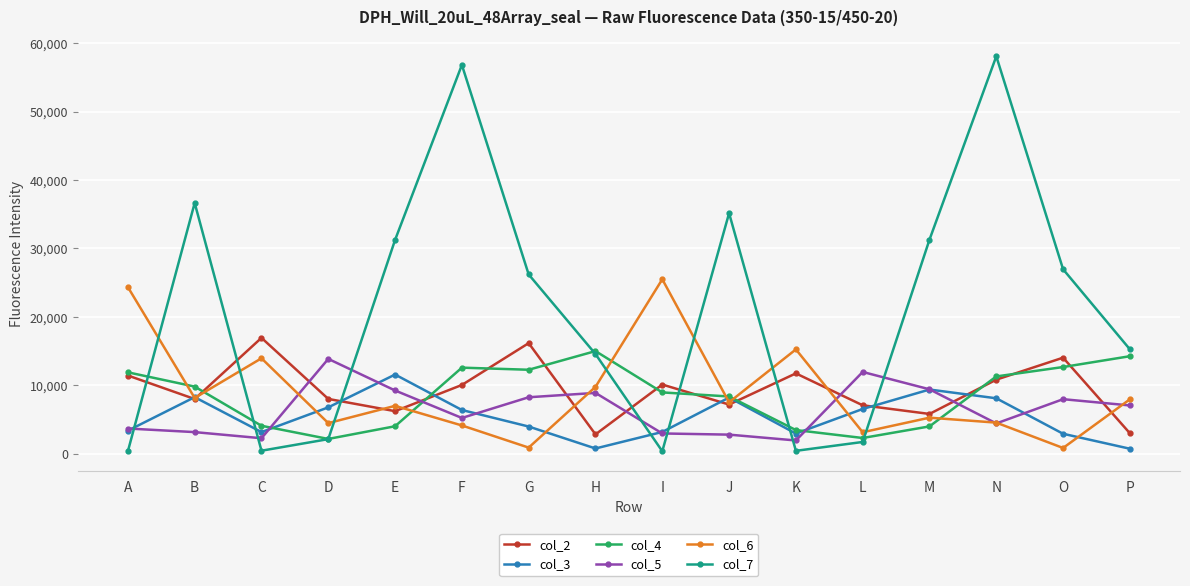

True or false: col_7 has a value of 58070 at N.

True